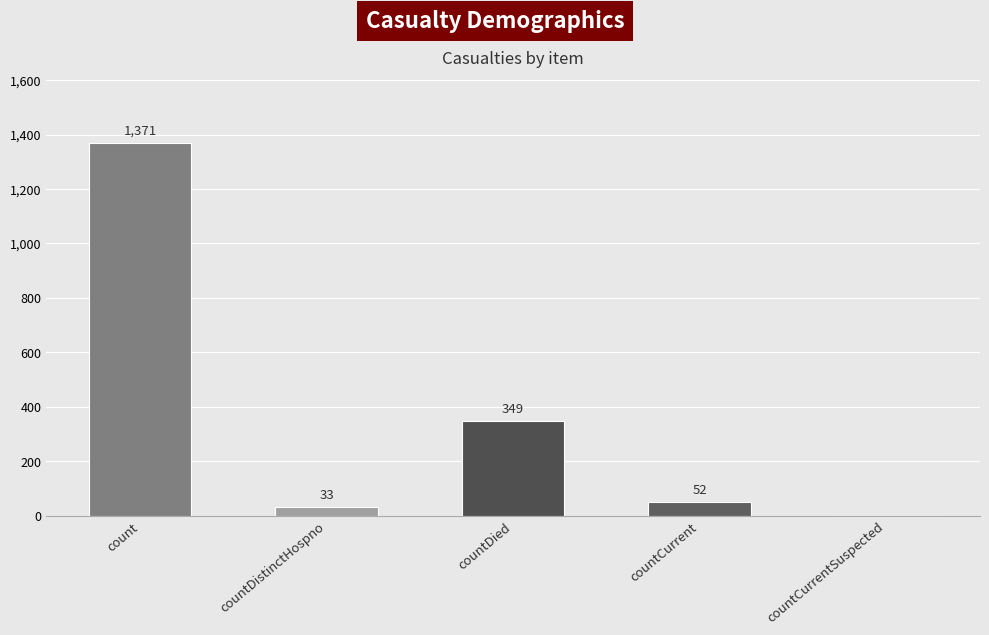

The value at countCurrentSuspected is 0. True or false?

True